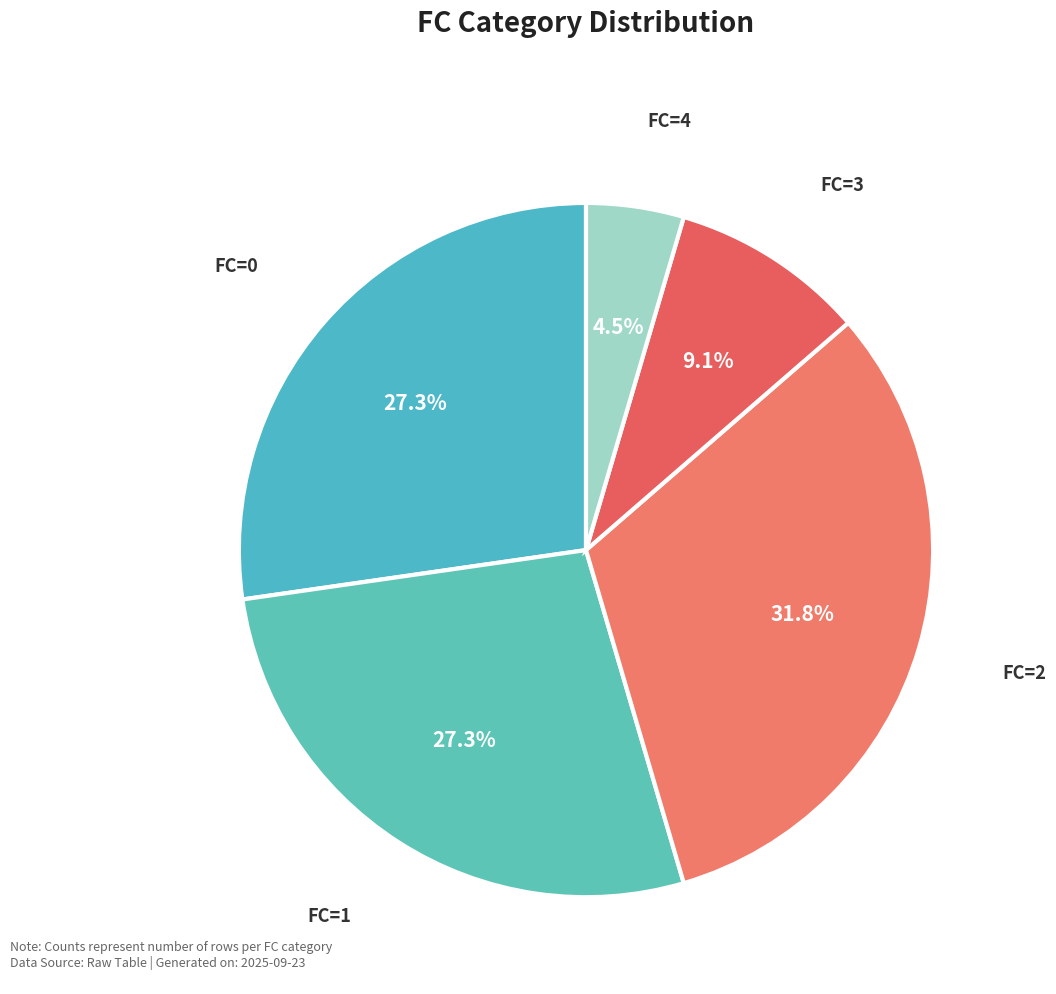

Count the number of slices in the pie.

5